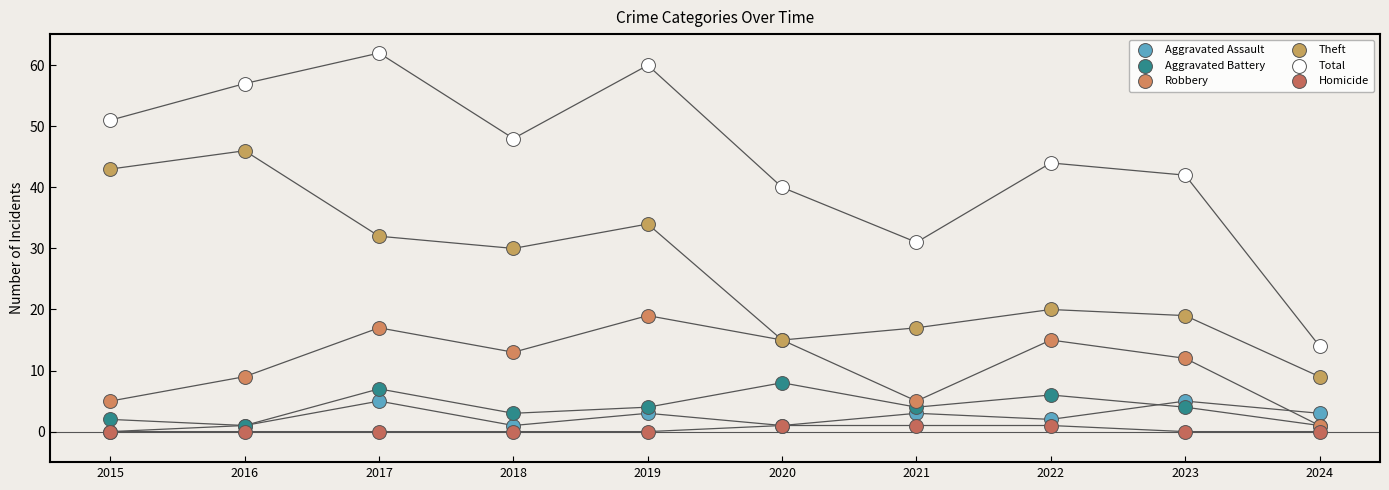

Which series reaches the maximum Y coordinate?

Total